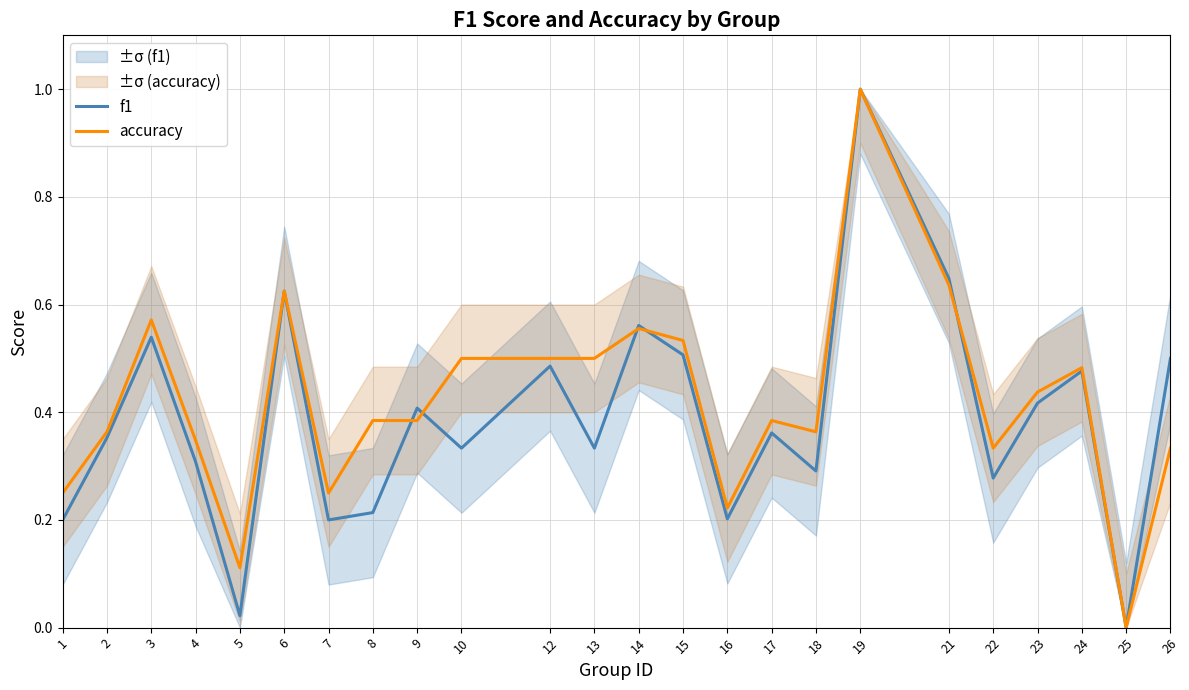

What is the total value across all series at 15?

1.0